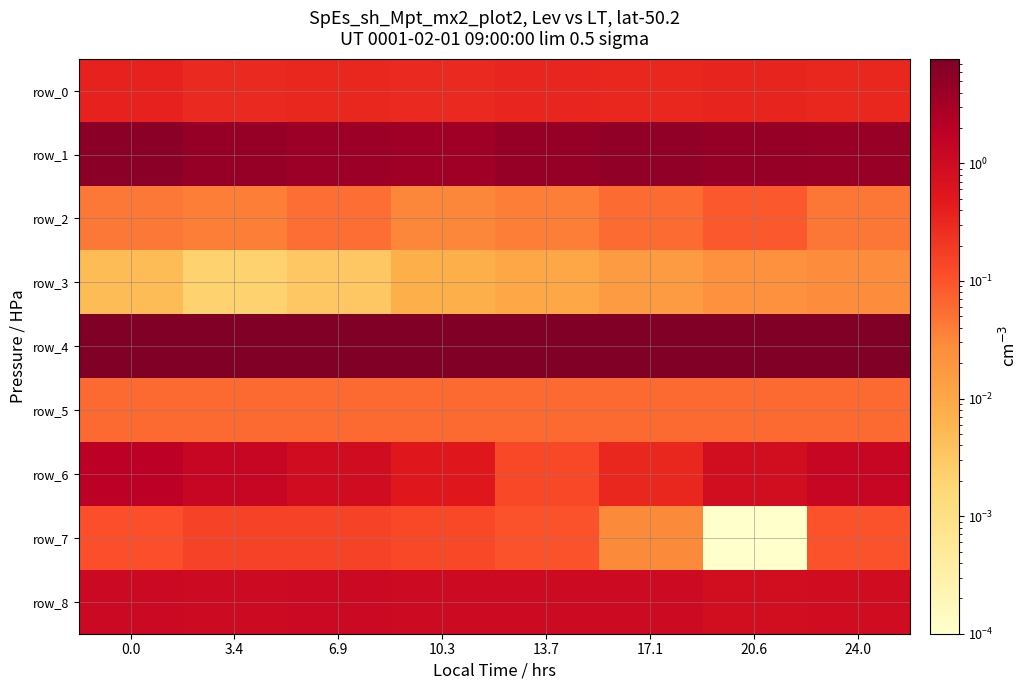

How many series are shown in this chart?

9